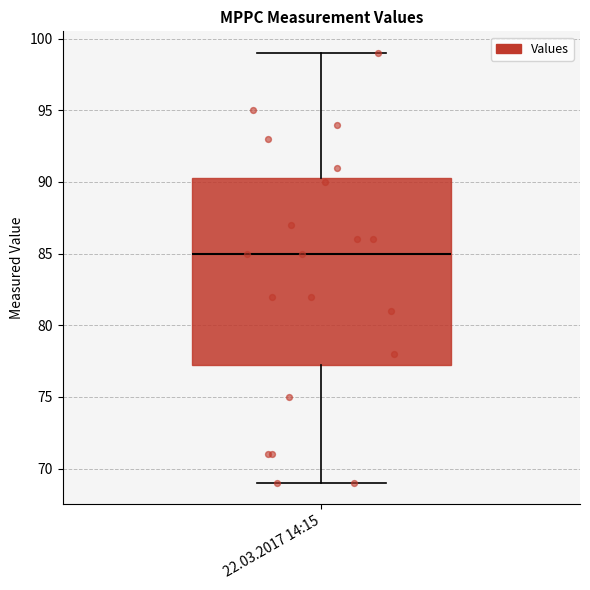

Where is the lower edge of the box for 22.03.2017 14:15 on the y-axis? The values are not printed on the chart, so give them approximately, as read against the axis.

77.5